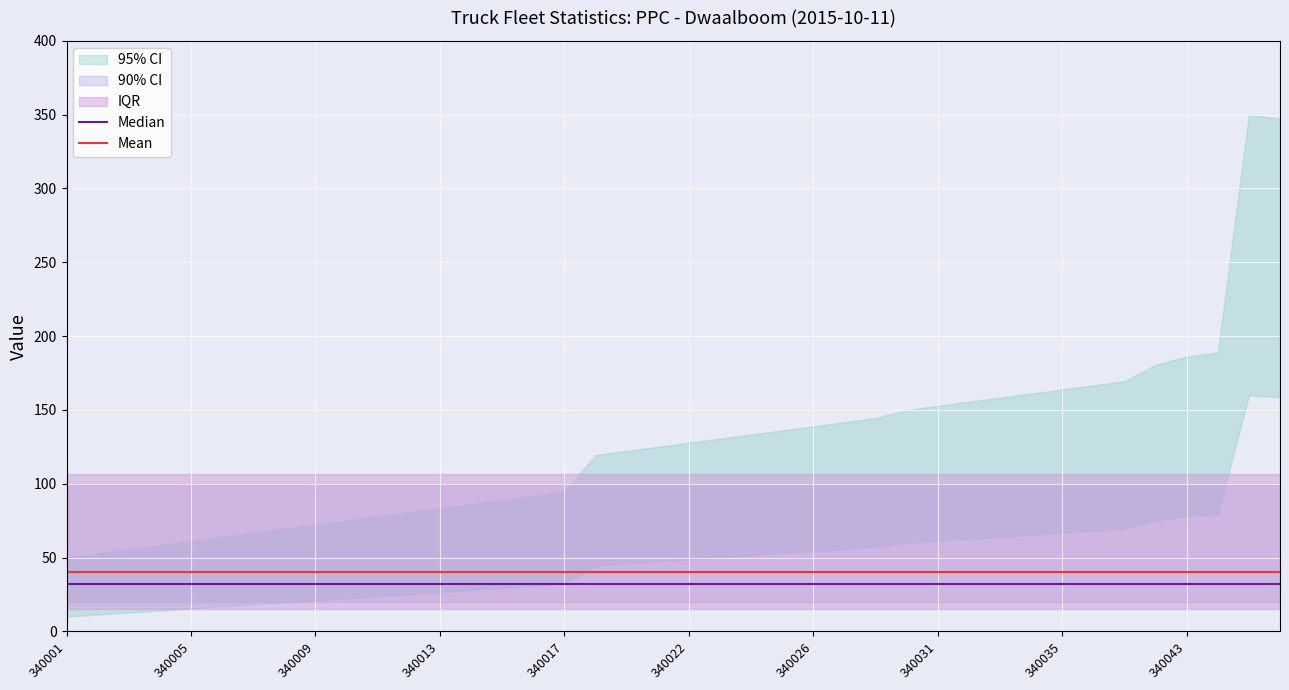

The value of Mean at 340026 is 40. True or false?

True